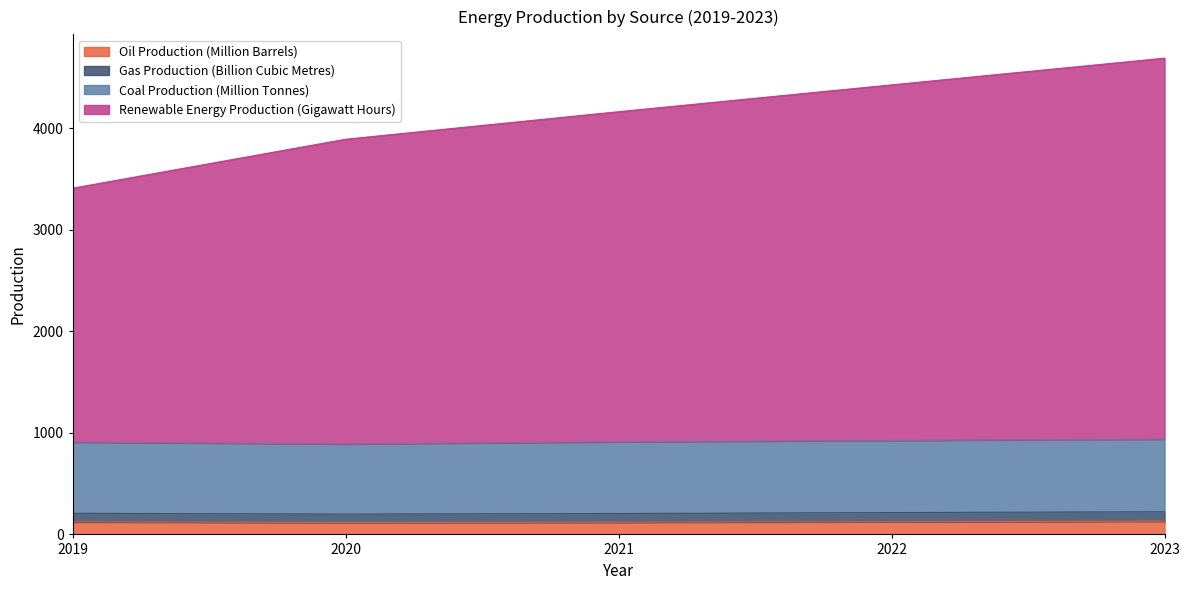

What are all the series names shown in the legend?

Oil Production (Million Barrels), Gas Production (Billion Cubic Metres), Coal Production (Million Tonnes), Renewable Energy Production (Gigawatt Hours)